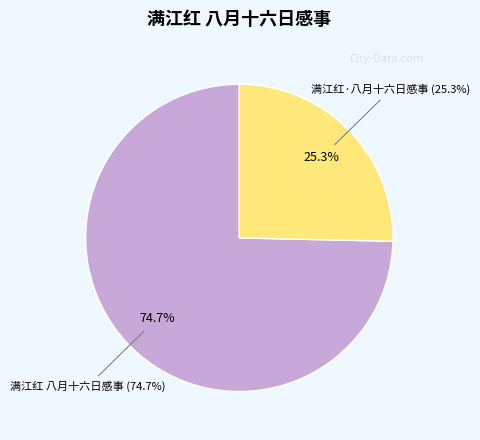

To the nearest percent, what is the difference between the largest and smallest slice percentages?

49%